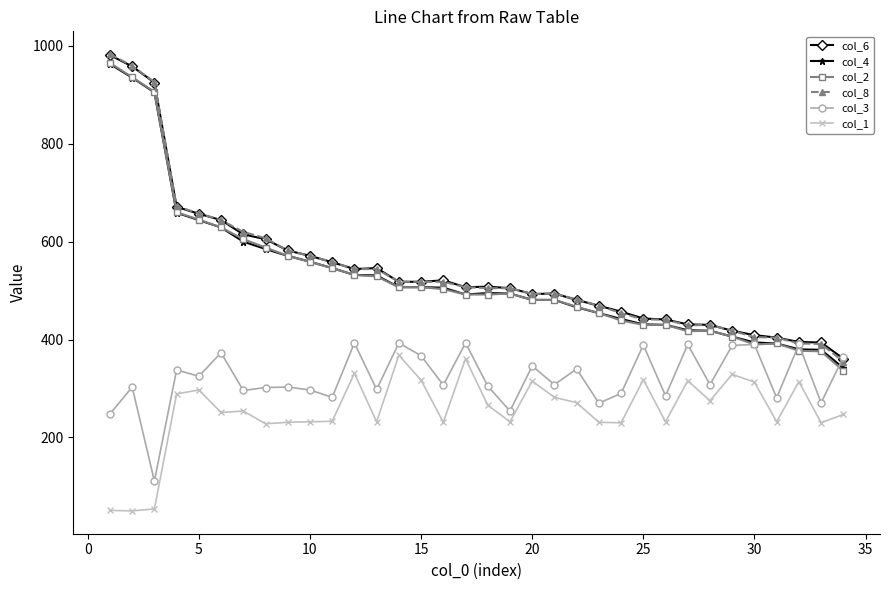

True or false: col_4 has more than 0 interior local peaks.

True